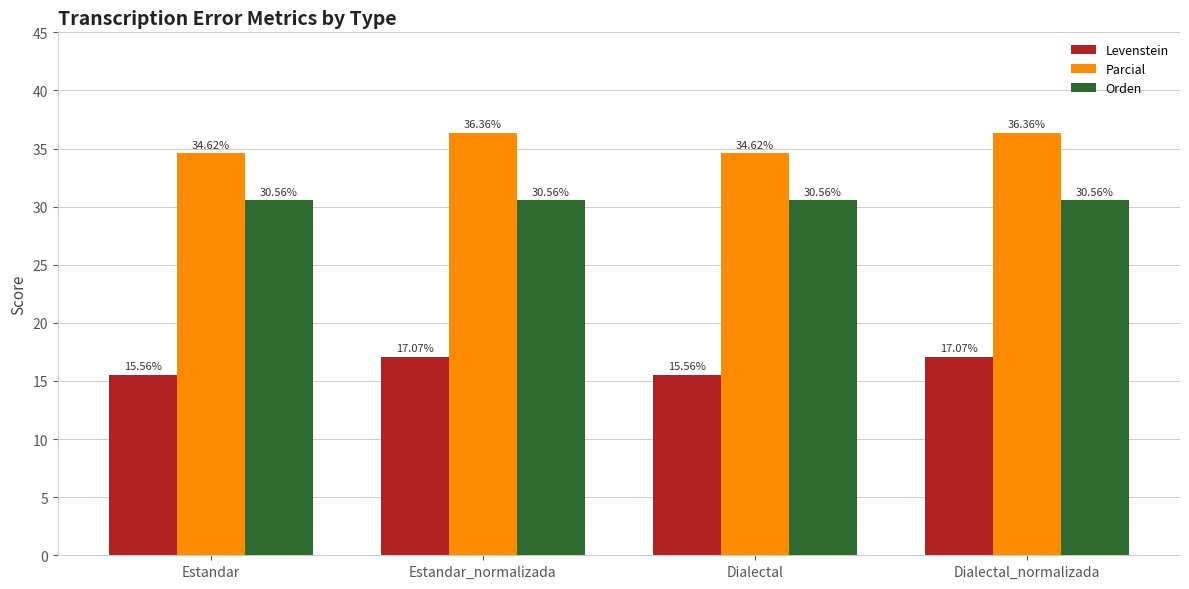

What are all the series names shown in the legend?

Levenstein, Parcial, Orden